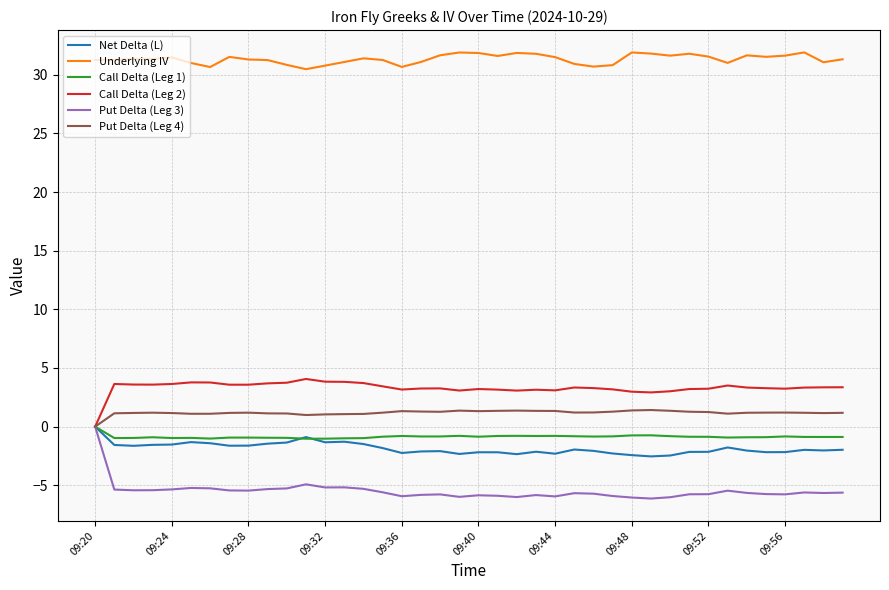

What is the minimum value shown in the chart?

-6.1